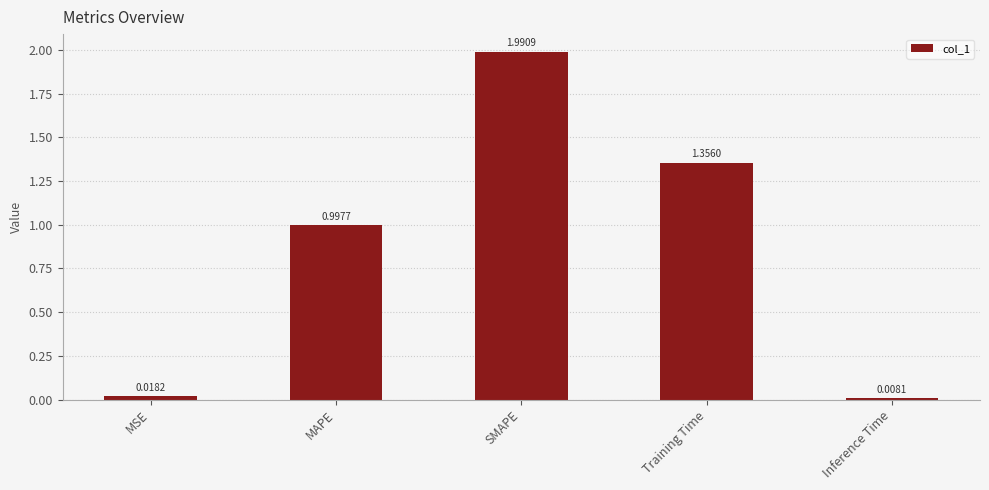

List the labels in order of value, largest first.

SMAPE, Training Time, MAPE, MSE, Inference Time